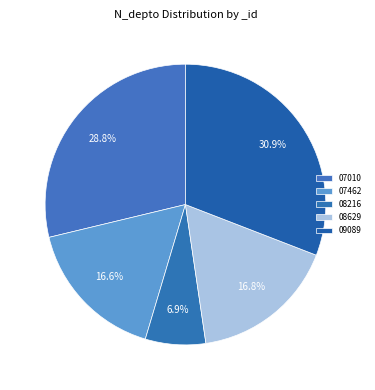

How many segments does this pie chart have?

5